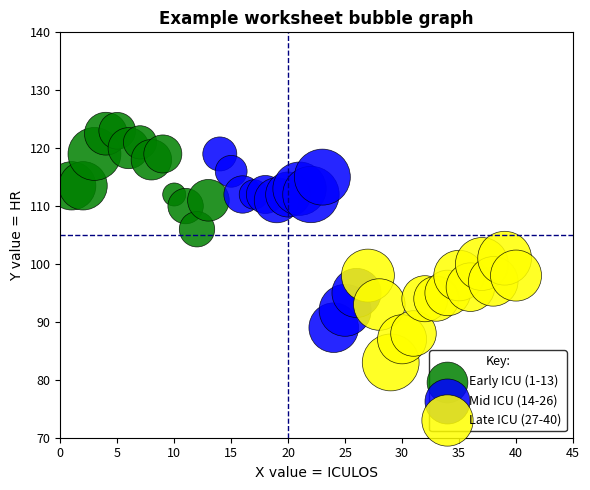

Which series has the largest Y range (max minus min)?

Mid ICU (14-26)